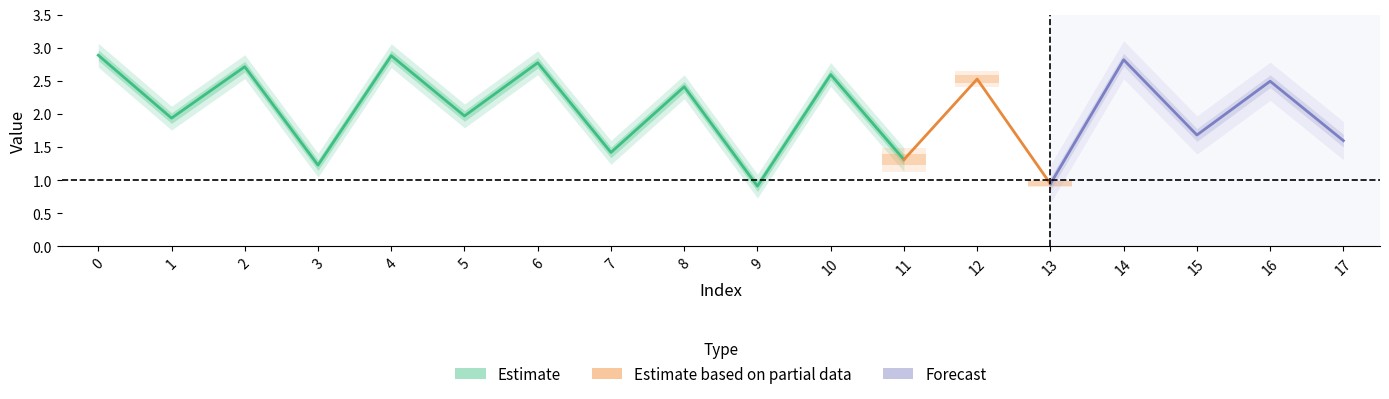

Reading left to right, transcribe all the data shown in this chart.

0=2.9	1=1.9	2=2.7	3=1.2	4=2.9	5=2.0	6=2.8	7=1.4	8=2.4	9=0.9	10=2.6	11=1.3	12=2.5	13=0.9	14=2.8	15=1.7	16=2.5	17=1.6